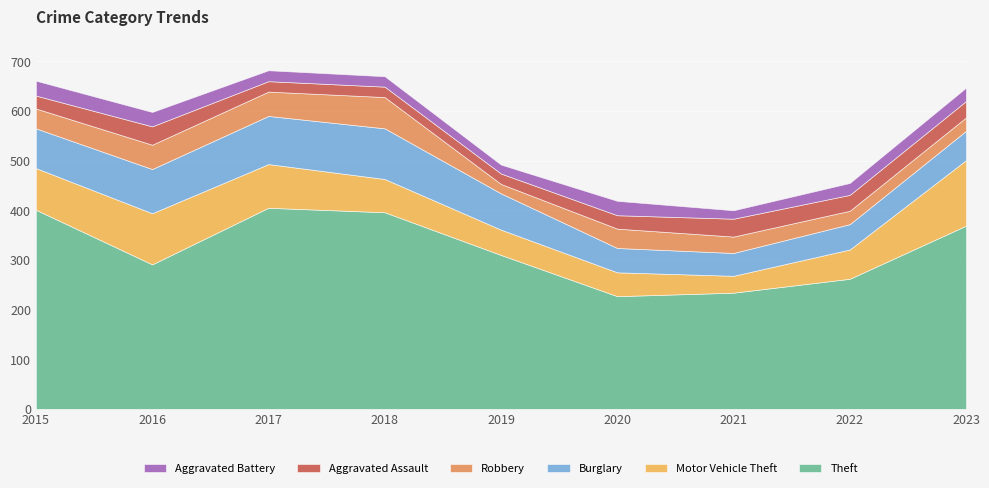

What are all the series names shown in the legend?

Aggravated Battery, Aggravated Assault, Robbery, Burglary, Motor Vehicle Theft, Theft